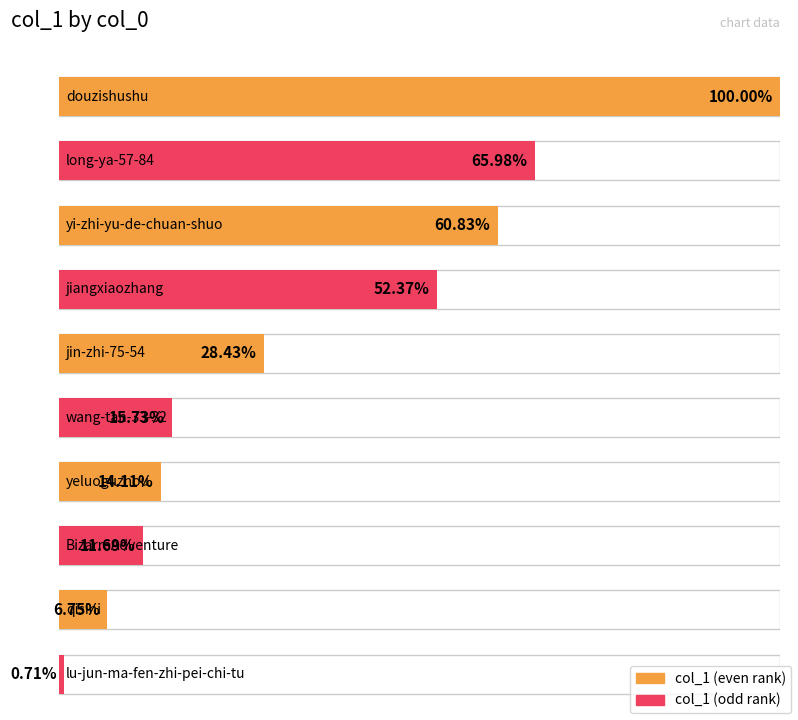

Approximately how many times larger is the value at douzishushu compared to guan-jun-16-47?

256.6